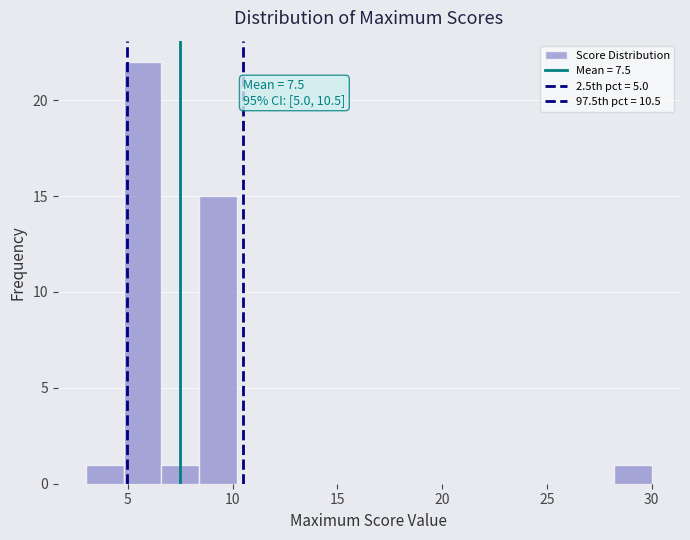

Read against the x-axis, roughly where is the centre of the tallest bar?

5.5